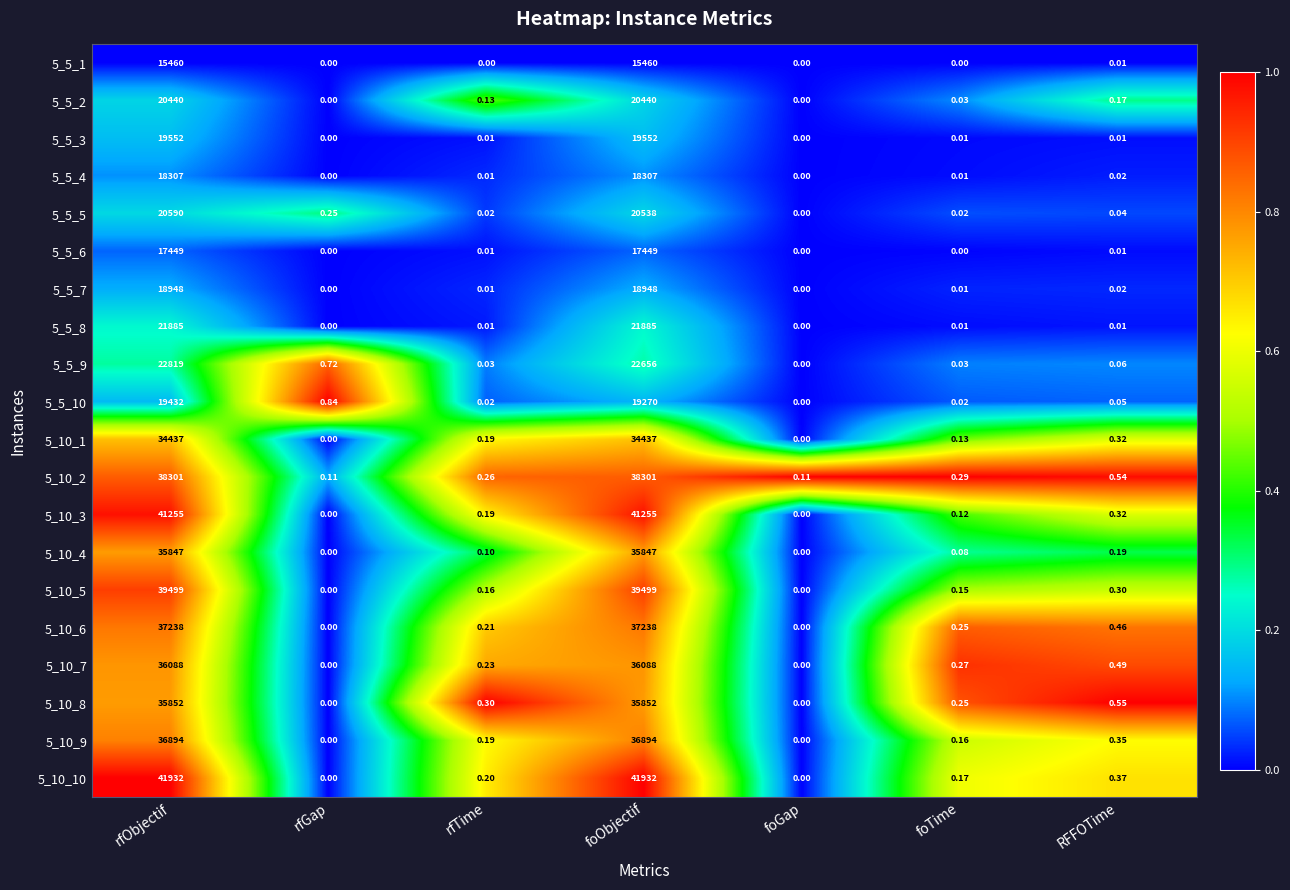

At which category is the sum across all series the highest?

rfObjectif